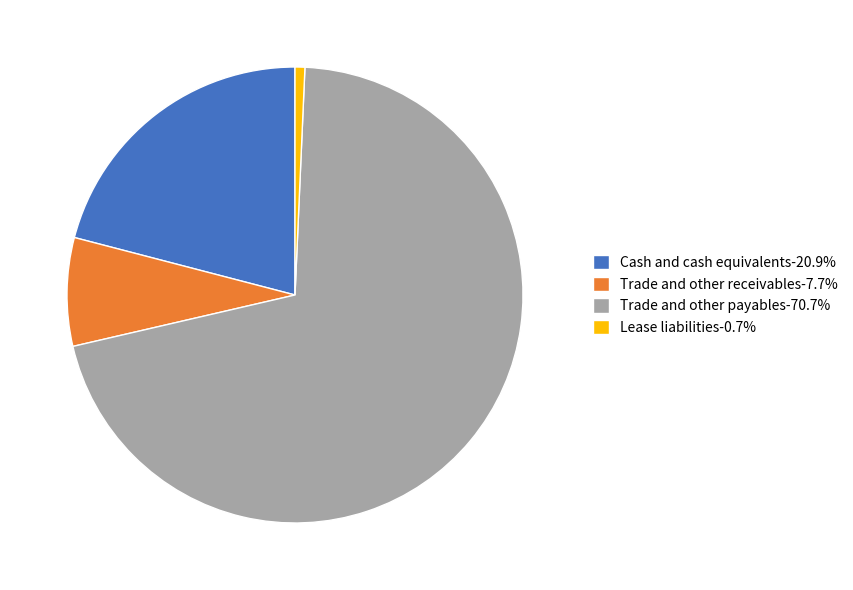

Is the sum of Lease liabilities and Cash and cash equivalents greater than half?

No